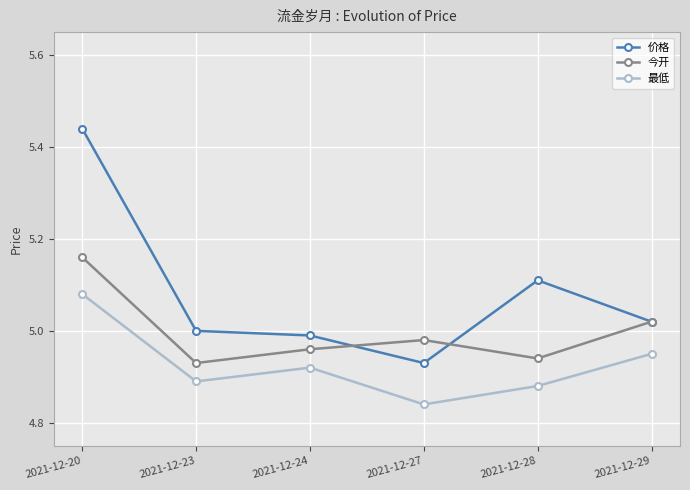

Which category has the highest value in the 价格 series?

2021-12-20